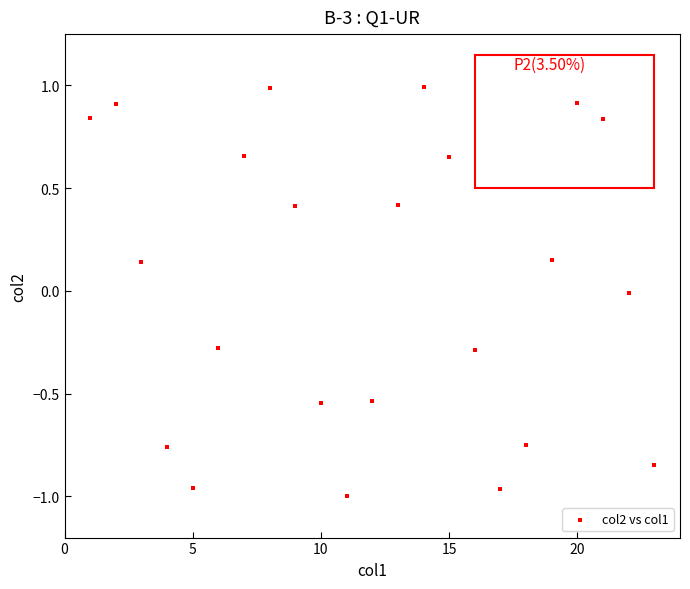

What is the range of X values (max minus min)?

22.0